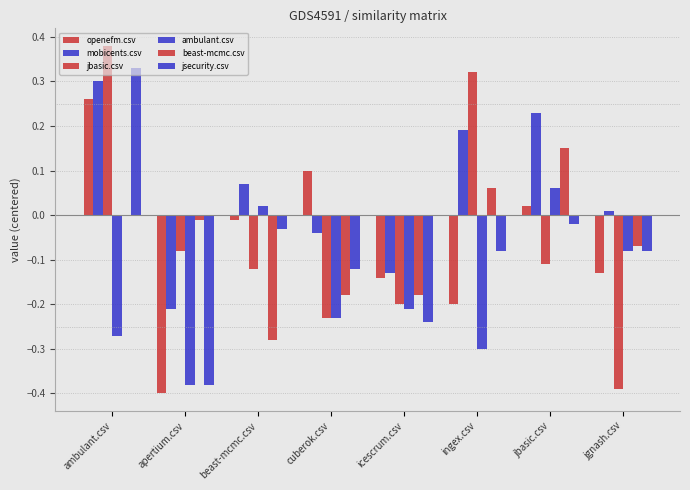

How many groups of bars are there?

8